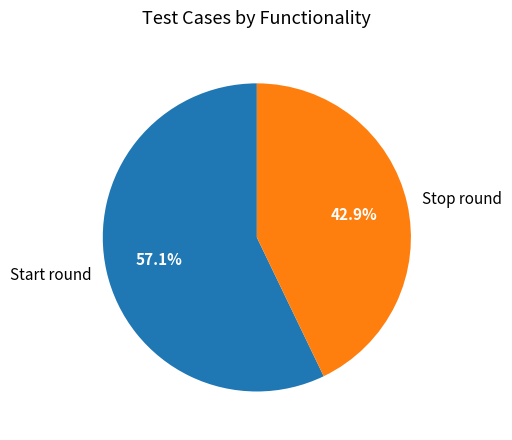

Between Stop round and Start round, which is larger?

Start round